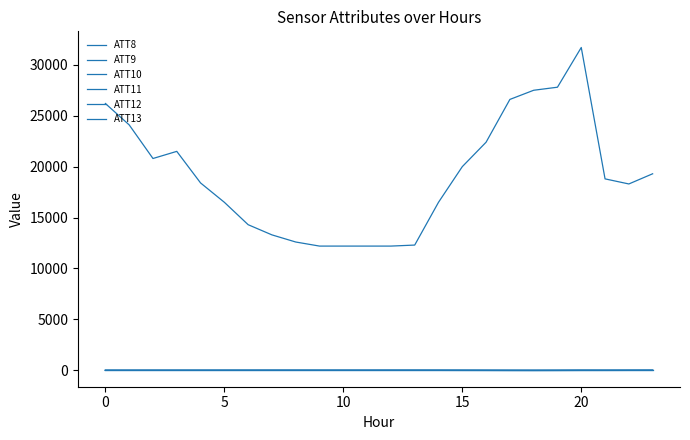

Which label corresponds to the smallest value in the chart?

18